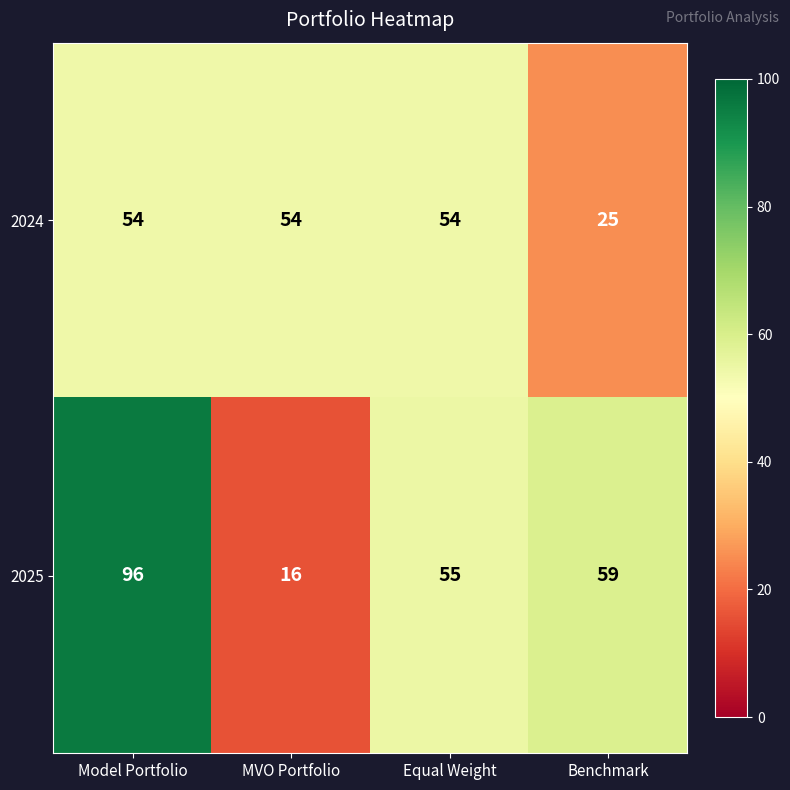

What is the maximum value shown in the chart?

96